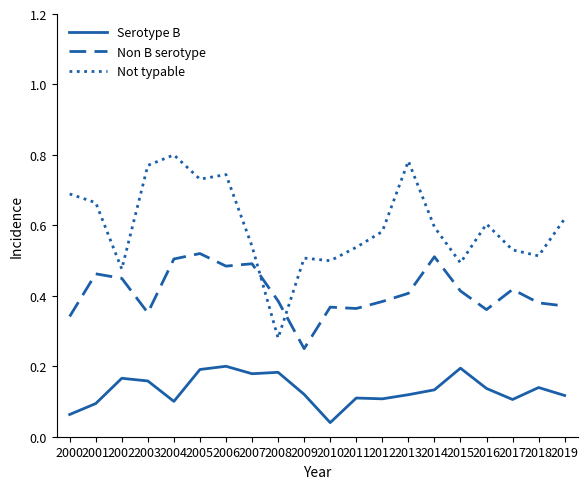

What is the total value across all series at 2004?

1.4